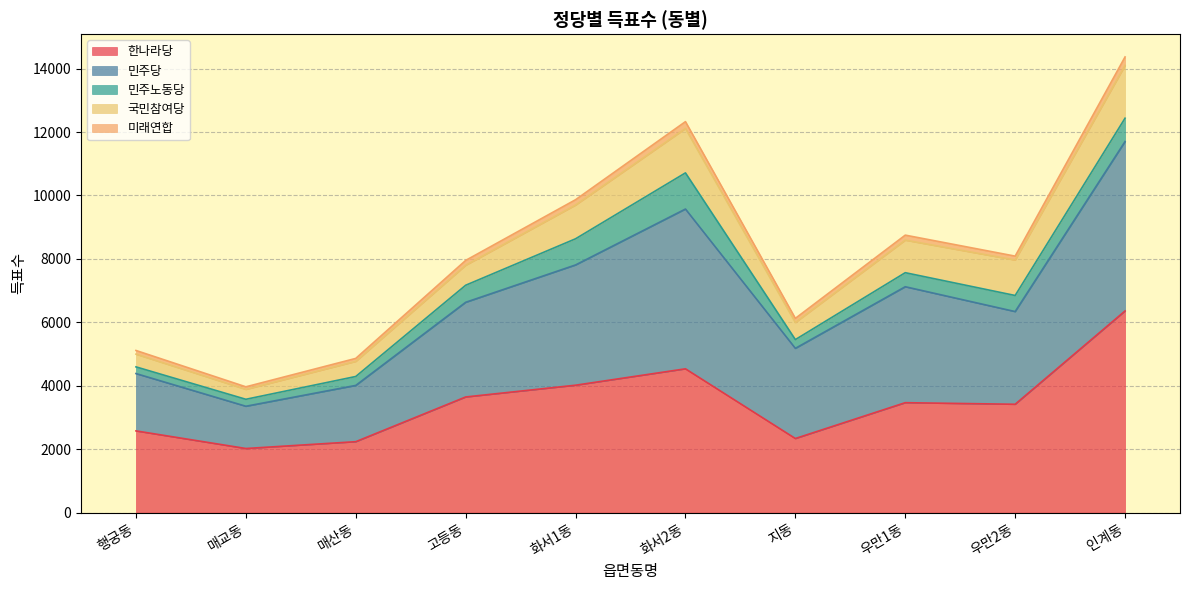

What is the minimum value for 한나라당?

2021